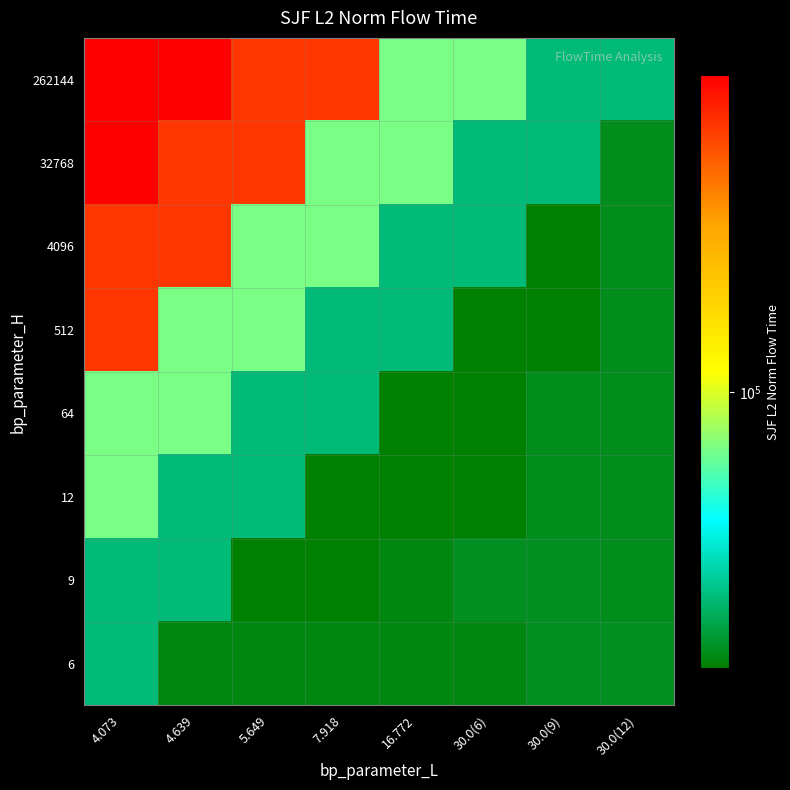

Reading left to right, extract all data points from this chart.

262144: 4.073=866547.9	4.639=866547.9	5.649=617717.5	7.918=617717.5	16.772=67632.1	30.0(6)=67632.1	30.0(9)=24670.3	30.0(12)=24670.3
32768: 4.073=866547.9	4.639=617717.5	5.649=617717.5	7.918=67632.1	16.772=67632.1	30.0(6)=24670.3	30.0(9)=24670.3	30.0(12)=17215.8
4096: 4.073=617717.5	4.639=617717.5	5.649=67632.1	7.918=67632.1	16.772=24670.3	30.0(6)=24670.3	30.0(9)=15219.2	30.0(12)=17215.8
512: 4.073=617717.5	4.639=67632.1	5.649=67632.1	7.918=24670.3	16.772=24670.3	30.0(6)=15219.2	30.0(9)=15219.2	30.0(12)=17215.8
64: 4.073=67632.1	4.639=67632.1	5.649=24670.3	7.918=24670.3	16.772=15219.2	30.0(6)=15219.2	30.0(9)=17215.8	30.0(12)=17215.8
12: 4.073=67632.1	4.639=24670.3	5.649=24670.3	7.918=15219.2	16.772=15219.2	30.0(6)=15219.2	30.0(9)=17215.8	30.0(12)=17215.8
9: 4.073=24670.3	4.639=24670.3	5.649=15219.2	7.918=15219.2	16.772=16396.7	30.0(6)=17277.6	30.0(9)=17277.6	30.0(12)=17215.8
6: 4.073=24670.3	4.639=16396.7	5.649=16396.7	7.918=16396.7	16.772=16396.7	30.0(6)=16396.7	30.0(9)=17277.6	30.0(12)=17277.6